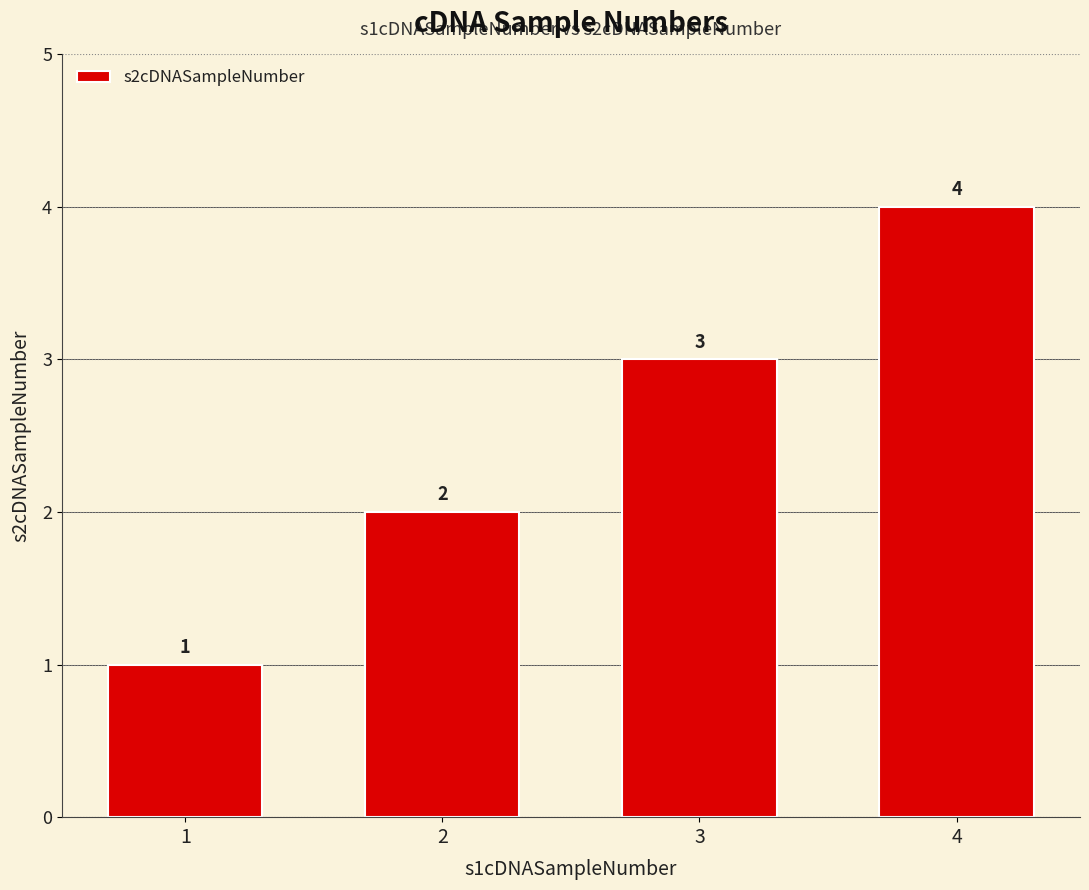

The chart shows a value of 1 at 1. True or false?

True